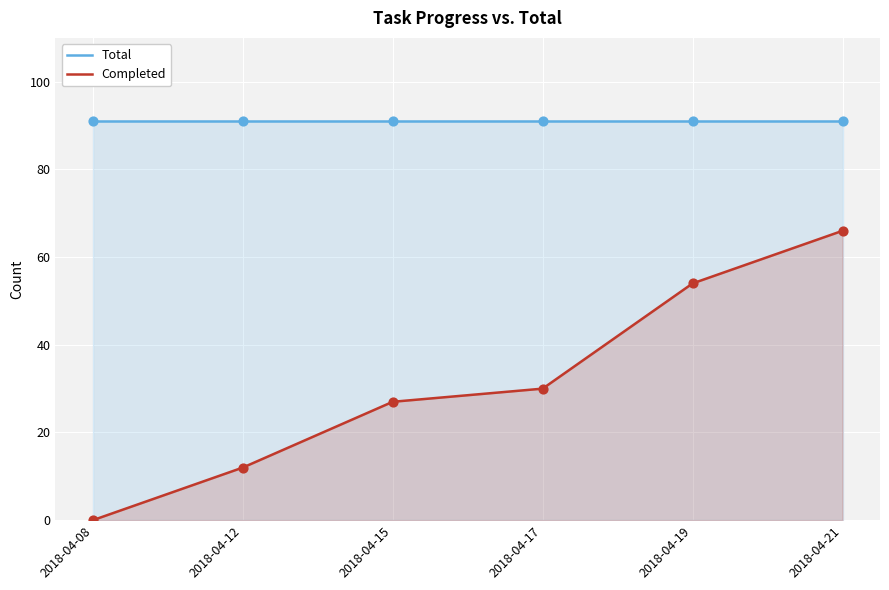

What is the total value across all series at 2018-04-21?

157